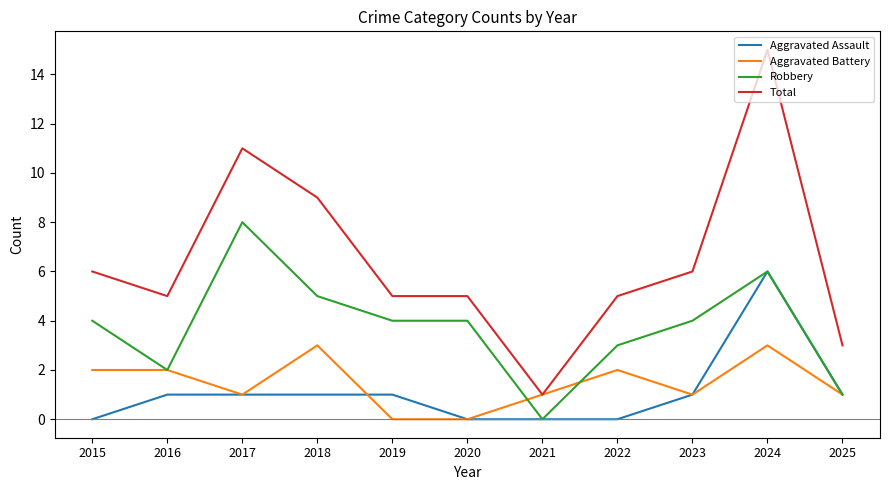

Count the number of data series in this chart.

4